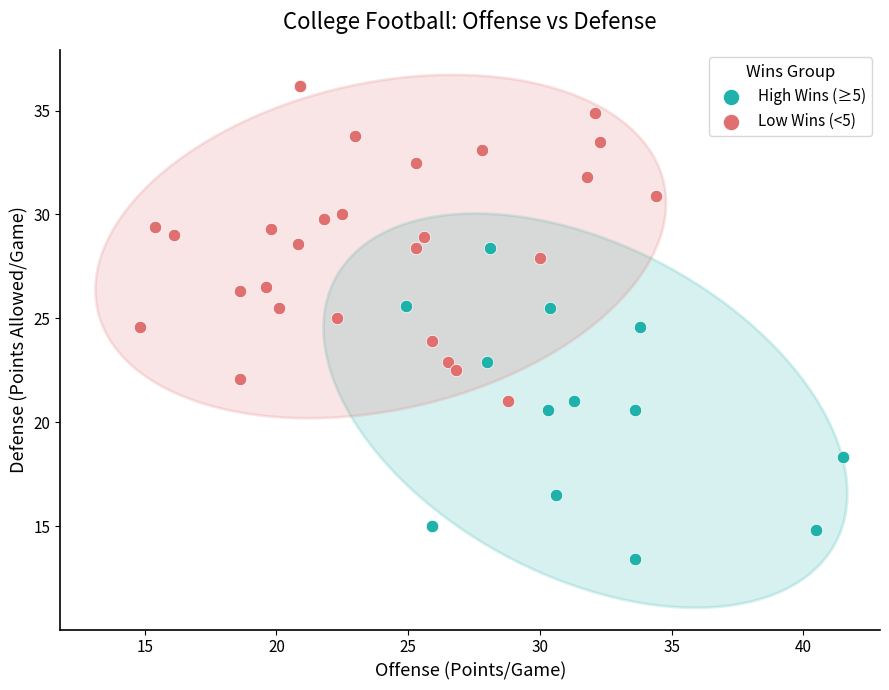

What are all the series names shown in the legend?

High Wins (≥5), Low Wins (<5)